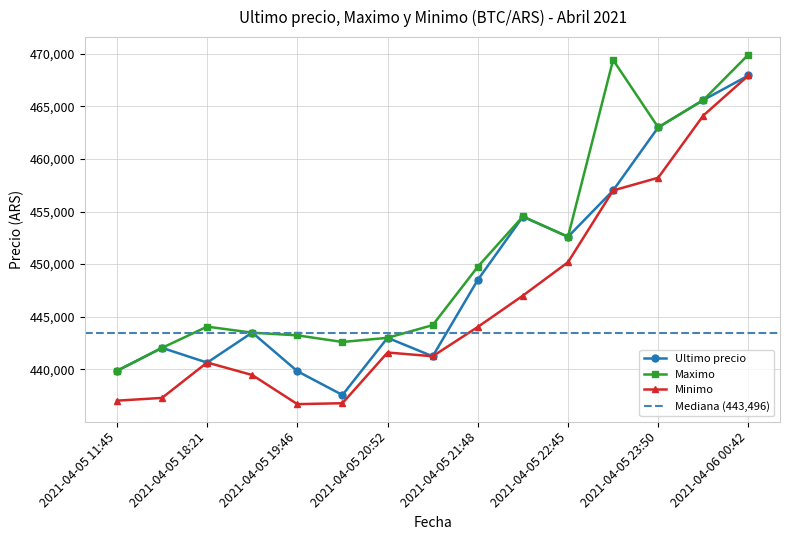

Which series changed the most between 2021-04-05 21:48 and 2021-04-05 23:50?

Ultimo precio